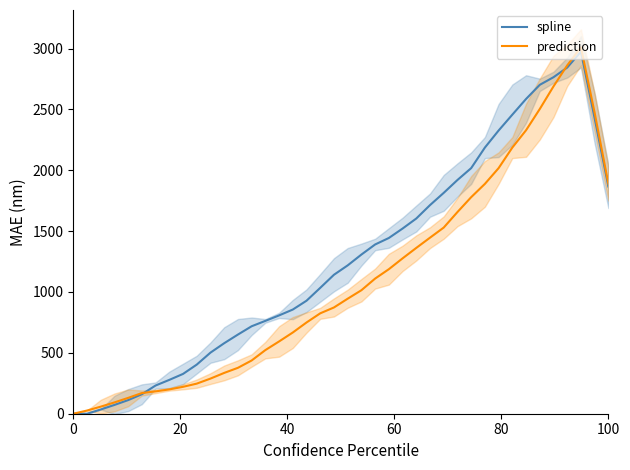

Does the chart have visible grid lines?

No